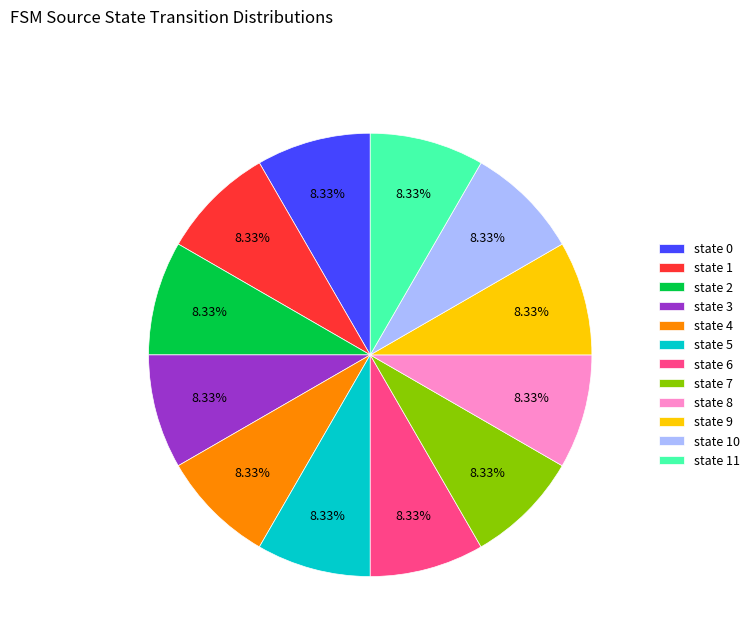

Combined, do state 5 and state 2 account for over 50%?

No